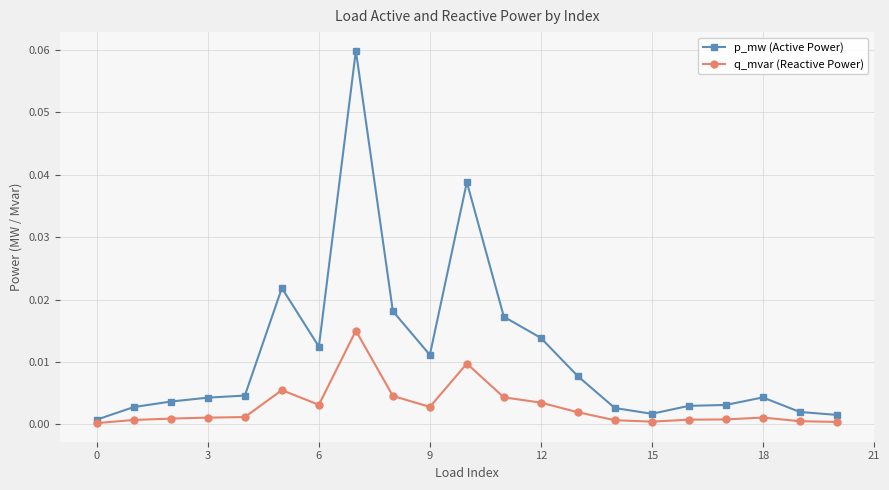

List the series in order of their overall mean, highest first.

p_mw (Active Power), q_mvar (Reactive Power)